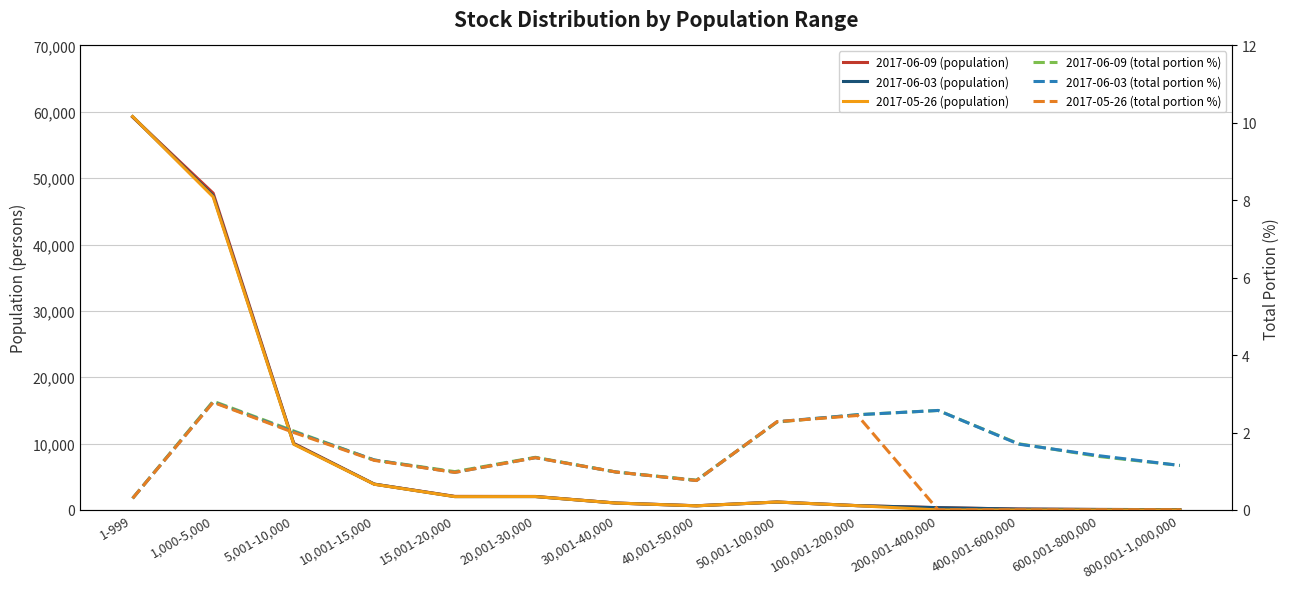

Reading right to left, extract all data points from this chart.

2017-06-09 (population): 800,001-1,000,000=47.0	600,001-800,000=73.0	400,001-600,000=131.0	200,001-400,000=344.0	100,001-200,000=648.0	50,001-100,000=1193.0	40,001-50,000=633.0	30,001-40,000=1041.0	20,001-30,000=2034.0	15,001-20,000=2046.0	10,001-15,000=3890.0	5,001-10,000=10039.0	1,000-5,000=47735.0	1-999=59213.0
2017-06-03 (population): 800,001-1,000,000=47.0	600,001-800,000=74.0	400,001-600,000=130.0	200,001-400,000=343.0	100,001-200,000=646.0	50,001-100,000=1192.0	40,001-50,000=623.0	30,001-40,000=1041.0	20,001-30,000=2013.0	15,001-20,000=2011.0	10,001-15,000=3890.0	5,001-10,000=9963.0	1,000-5,000=47357.0	1-999=59269.0
2017-05-26 (population): 800,001-1,000,000=0.0	600,001-800,000=0.0	400,001-600,000=0.0	200,001-400,000=0.0	100,001-200,000=640.0	50,001-100,000=1196.0	40,001-50,000=621.0	30,001-40,000=1038.0	20,001-30,000=2014.0	15,001-20,000=2004.0	10,001-15,000=3867.0	5,001-10,000=9895.0	1,000-5,000=47173.0	1-999=59290.0
2017-06-09 (total portion %): 800,001-1,000,000=1.1	600,001-800,000=1.4	400,001-600,000=1.7	200,001-400,000=2.6	100,001-200,000=2.5	50,001-100,000=2.3	40,001-50,000=0.8	30,001-40,000=1.0	20,001-30,000=1.4	15,001-20,000=1.0	10,001-15,000=1.3	5,001-10,000=2.0	1,000-5,000=2.8	1-999=0.3
2017-06-03 (total portion %): 800,001-1,000,000=1.1	600,001-800,000=1.4	400,001-600,000=1.7	200,001-400,000=2.6	100,001-200,000=2.5	50,001-100,000=2.3	40,001-50,000=0.8	30,001-40,000=1.0	20,001-30,000=1.4	15,001-20,000=1.0	10,001-15,000=1.3	5,001-10,000=2.0	1,000-5,000=2.8	1-999=0.3
2017-05-26 (total portion %): 800,001-1,000,000=0.0	600,001-800,000=0.0	400,001-600,000=0.0	200,001-400,000=0.0	100,001-200,000=2.4	50,001-100,000=2.3	40,001-50,000=0.8	30,001-40,000=1.0	20,001-30,000=1.4	15,001-20,000=1.0	10,001-15,000=1.3	5,001-10,000=2.0	1,000-5,000=2.8	1-999=0.3